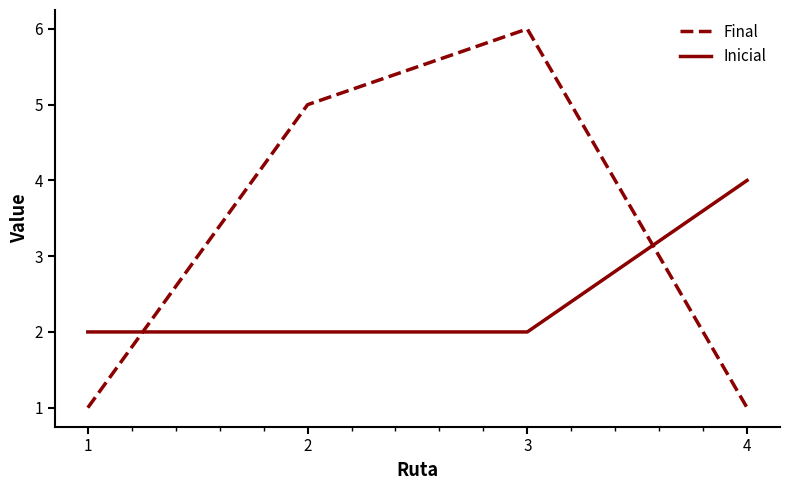

What is the minimum value for Inicial?

2